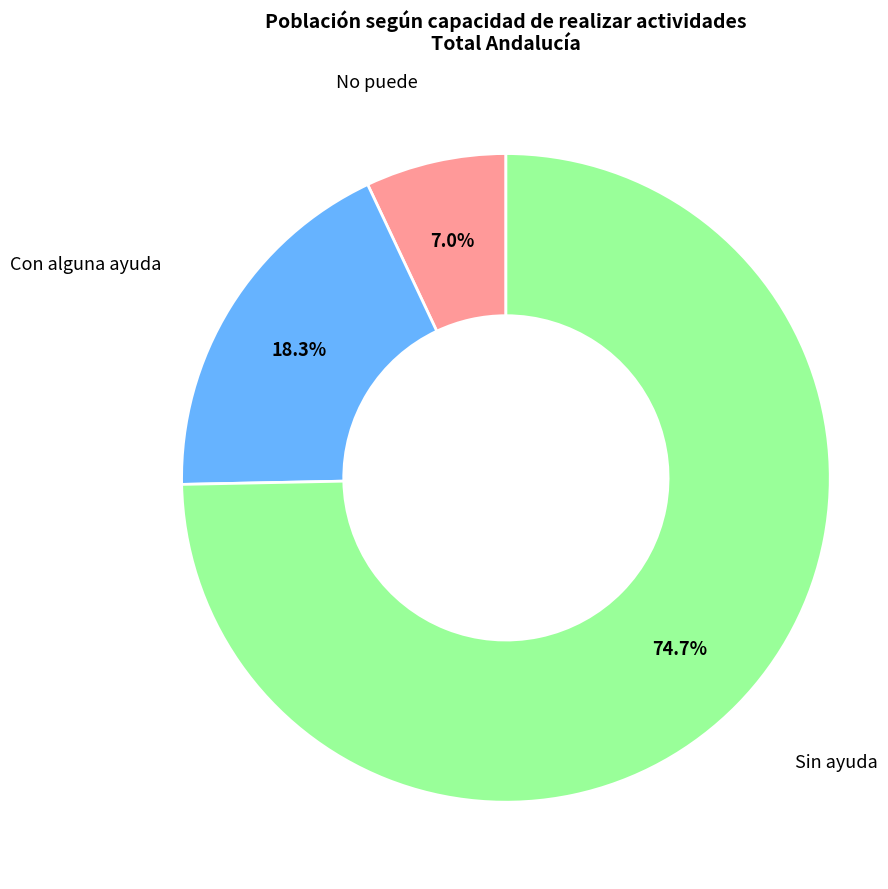

Does any single category account for the majority?

Yes